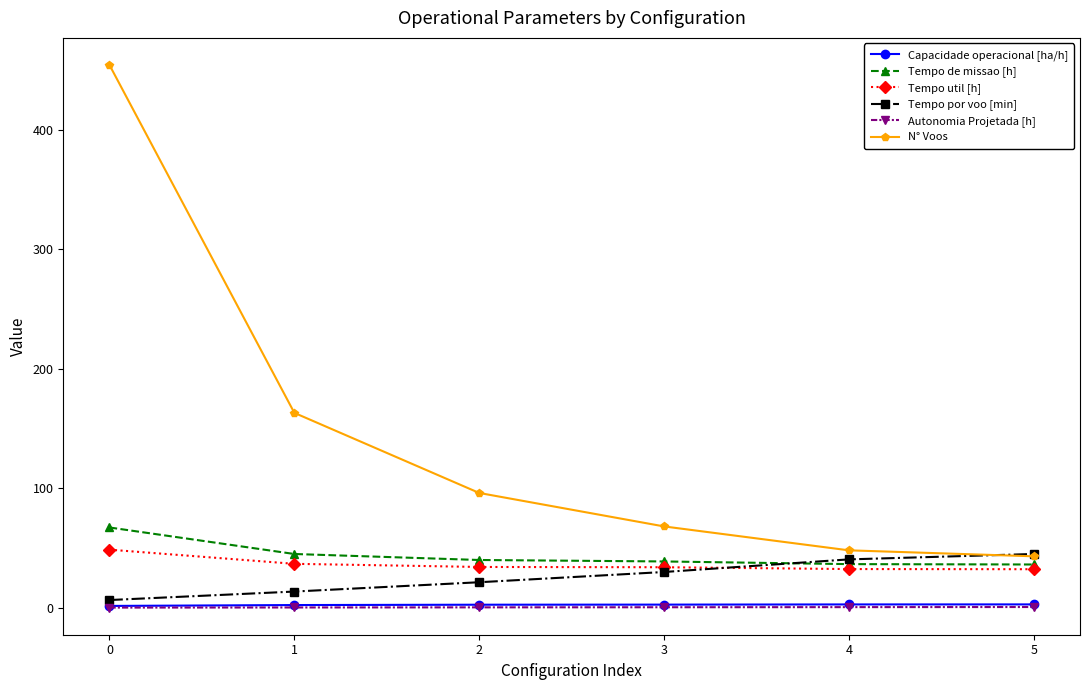

What is the average value of the Autonomia Projetada [h] series?

0.3